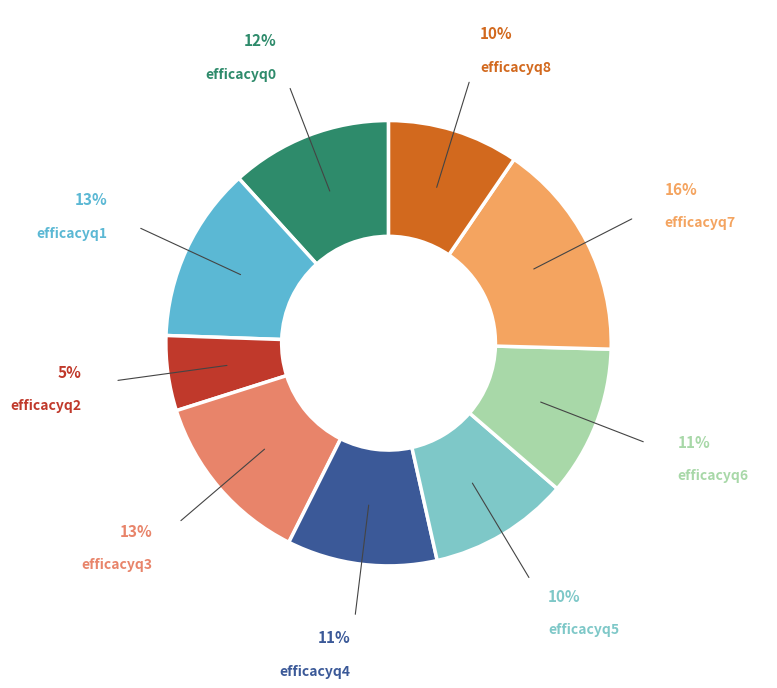

What is the largest slice in the pie chart?

efficacyq7